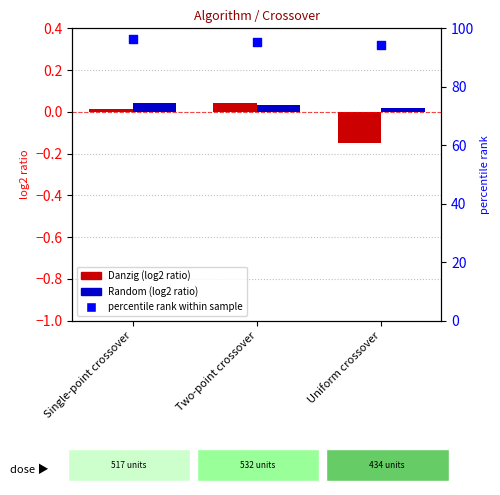

Which series contains the highest Y value?

percentile rank